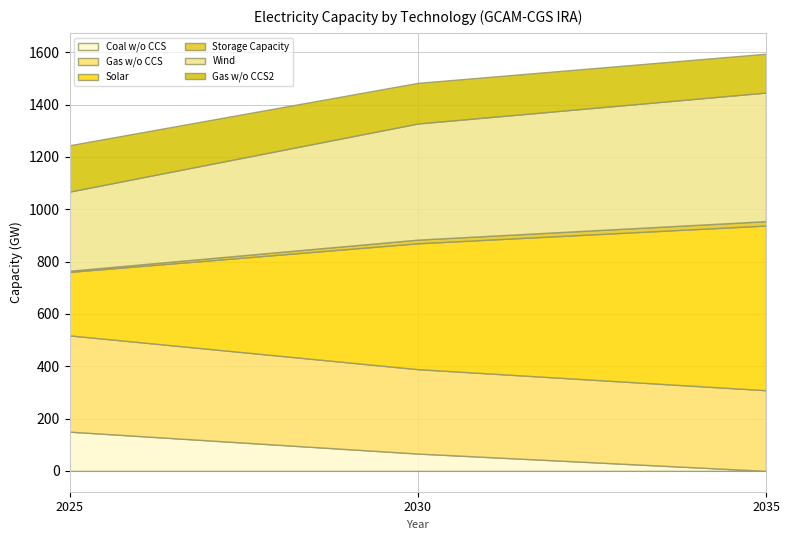

Is it true that Storage Capacity equals 4.3 at 2025?

True